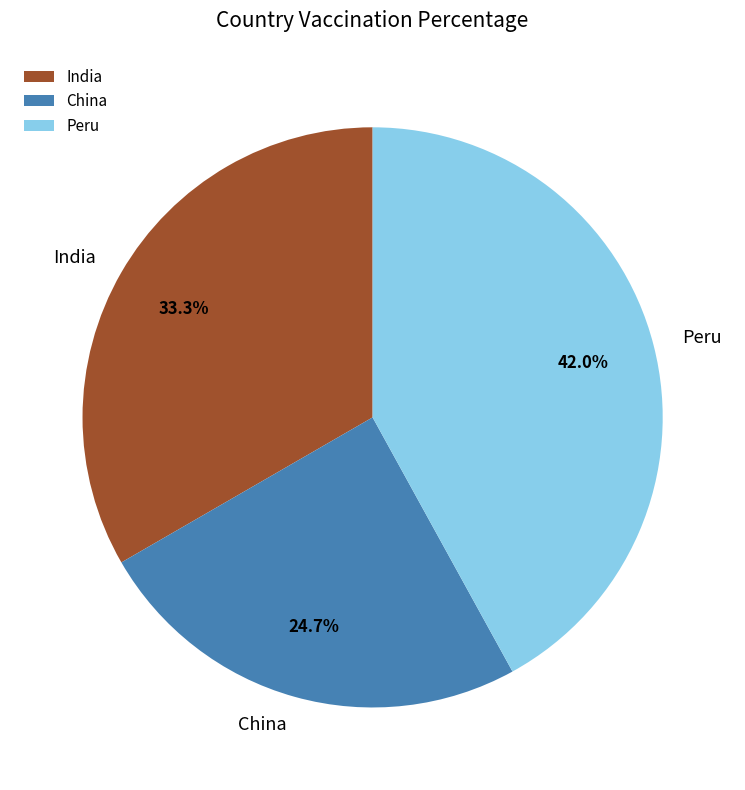

Which category has the smallest portion of the pie?

China